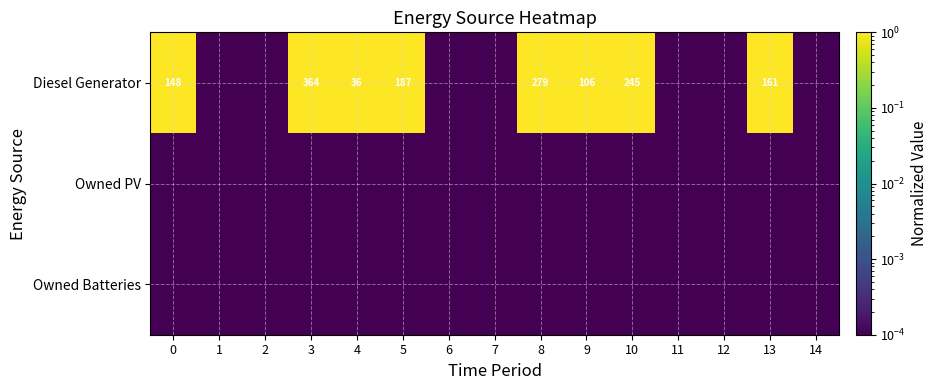

Rank the categories by Diesel Generator value from lowest to highest.

1, 2, 6, 7, 11, 12, 14, 0, 3, 4, 5, 8, 9, 10, 13